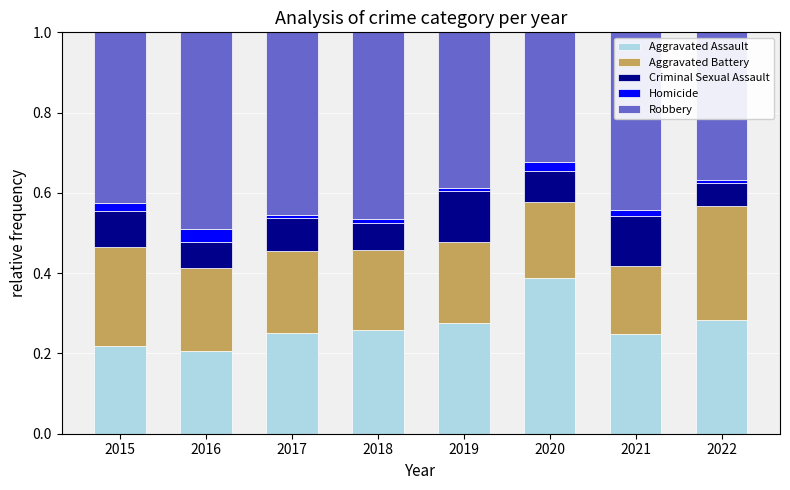

True or false: Aggravated Assault has a value of 0.2 at 2017.

True